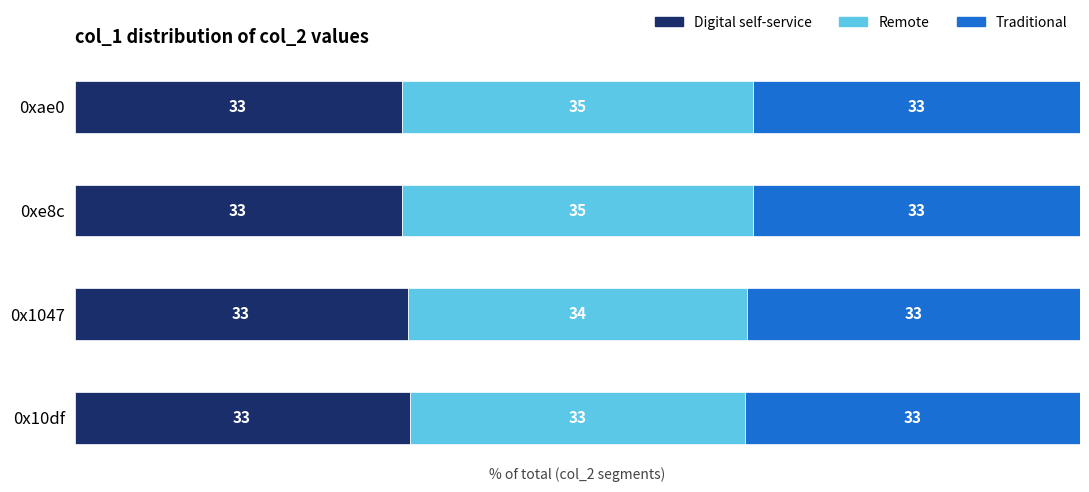

Is it true that Digital self-service equals 16.4 at 0x10df?

False